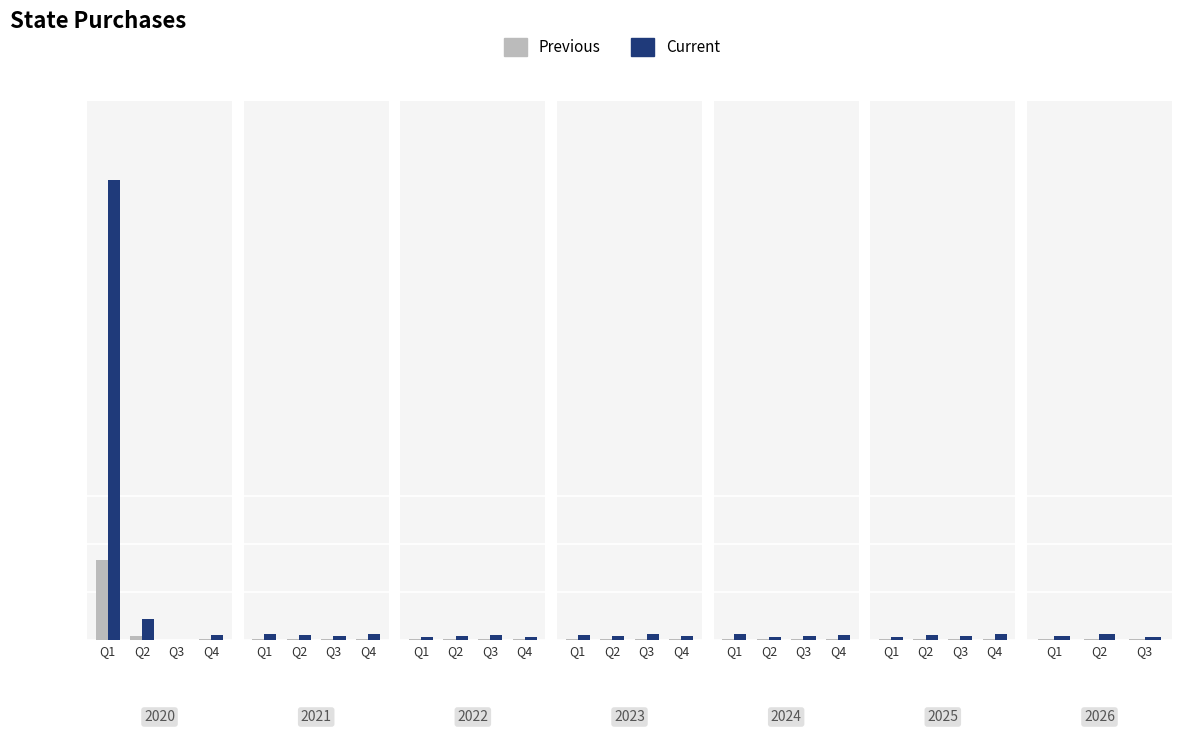

The Current series shows 82 at Q2. True or false?

False